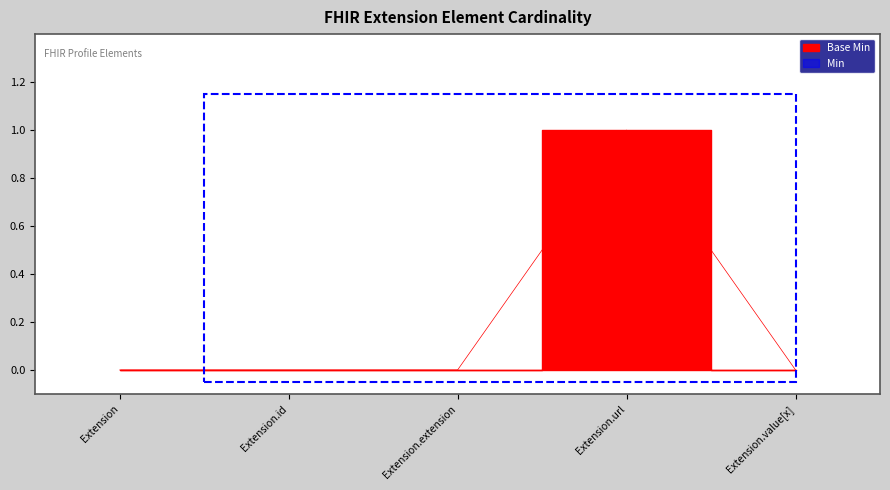

At which category does the data reach its first local peak?

Extension.url